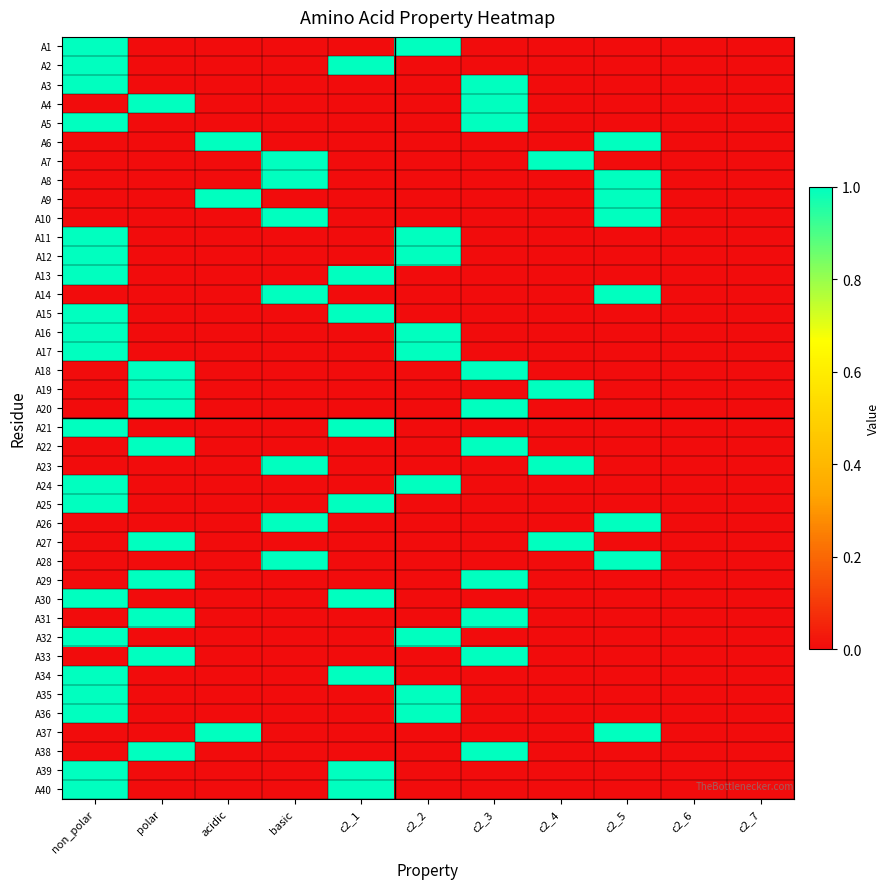

Reading right to left, extract all data points from this chart.

A1: c2_7=0	c2_6=0	c2_5=0	c2_4=0	c2_3=0	c2_2=1	c2_1=0	basic=0	acidic=0	polar=0	non_polar=1
A2: c2_7=0	c2_6=0	c2_5=0	c2_4=0	c2_3=0	c2_2=0	c2_1=1	basic=0	acidic=0	polar=0	non_polar=1
A3: c2_7=0	c2_6=0	c2_5=0	c2_4=0	c2_3=1	c2_2=0	c2_1=0	basic=0	acidic=0	polar=0	non_polar=1
A4: c2_7=0	c2_6=0	c2_5=0	c2_4=0	c2_3=1	c2_2=0	c2_1=0	basic=0	acidic=0	polar=1	non_polar=0
A5: c2_7=0	c2_6=0	c2_5=0	c2_4=0	c2_3=1	c2_2=0	c2_1=0	basic=0	acidic=0	polar=0	non_polar=1
A6: c2_7=0	c2_6=0	c2_5=1	c2_4=0	c2_3=0	c2_2=0	c2_1=0	basic=0	acidic=1	polar=0	non_polar=0
A7: c2_7=0	c2_6=0	c2_5=0	c2_4=1	c2_3=0	c2_2=0	c2_1=0	basic=1	acidic=0	polar=0	non_polar=0
A8: c2_7=0	c2_6=0	c2_5=1	c2_4=0	c2_3=0	c2_2=0	c2_1=0	basic=1	acidic=0	polar=0	non_polar=0
A9: c2_7=0	c2_6=0	c2_5=1	c2_4=0	c2_3=0	c2_2=0	c2_1=0	basic=0	acidic=1	polar=0	non_polar=0
A10: c2_7=0	c2_6=0	c2_5=1	c2_4=0	c2_3=0	c2_2=0	c2_1=0	basic=1	acidic=0	polar=0	non_polar=0
A11: c2_7=0	c2_6=0	c2_5=0	c2_4=0	c2_3=0	c2_2=1	c2_1=0	basic=0	acidic=0	polar=0	non_polar=1
A12: c2_7=0	c2_6=0	c2_5=0	c2_4=0	c2_3=0	c2_2=1	c2_1=0	basic=0	acidic=0	polar=0	non_polar=1
A13: c2_7=0	c2_6=0	c2_5=0	c2_4=0	c2_3=0	c2_2=0	c2_1=1	basic=0	acidic=0	polar=0	non_polar=1
A14: c2_7=0	c2_6=0	c2_5=1	c2_4=0	c2_3=0	c2_2=0	c2_1=0	basic=1	acidic=0	polar=0	non_polar=0
A15: c2_7=0	c2_6=0	c2_5=0	c2_4=0	c2_3=0	c2_2=0	c2_1=1	basic=0	acidic=0	polar=0	non_polar=1
A16: c2_7=0	c2_6=0	c2_5=0	c2_4=0	c2_3=0	c2_2=1	c2_1=0	basic=0	acidic=0	polar=0	non_polar=1
A17: c2_7=0	c2_6=0	c2_5=0	c2_4=0	c2_3=0	c2_2=1	c2_1=0	basic=0	acidic=0	polar=0	non_polar=1
A18: c2_7=0	c2_6=0	c2_5=0	c2_4=0	c2_3=1	c2_2=0	c2_1=0	basic=0	acidic=0	polar=1	non_polar=0
A19: c2_7=0	c2_6=0	c2_5=0	c2_4=1	c2_3=0	c2_2=0	c2_1=0	basic=0	acidic=0	polar=1	non_polar=0
A20: c2_7=0	c2_6=0	c2_5=0	c2_4=0	c2_3=1	c2_2=0	c2_1=0	basic=0	acidic=0	polar=1	non_polar=0
A21: c2_7=0	c2_6=0	c2_5=0	c2_4=0	c2_3=0	c2_2=0	c2_1=1	basic=0	acidic=0	polar=0	non_polar=1
A22: c2_7=0	c2_6=0	c2_5=0	c2_4=0	c2_3=1	c2_2=0	c2_1=0	basic=0	acidic=0	polar=1	non_polar=0
A23: c2_7=0	c2_6=0	c2_5=0	c2_4=1	c2_3=0	c2_2=0	c2_1=0	basic=1	acidic=0	polar=0	non_polar=0
A24: c2_7=0	c2_6=0	c2_5=0	c2_4=0	c2_3=0	c2_2=1	c2_1=0	basic=0	acidic=0	polar=0	non_polar=1
A25: c2_7=0	c2_6=0	c2_5=0	c2_4=0	c2_3=0	c2_2=0	c2_1=1	basic=0	acidic=0	polar=0	non_polar=1
A26: c2_7=0	c2_6=0	c2_5=1	c2_4=0	c2_3=0	c2_2=0	c2_1=0	basic=1	acidic=0	polar=0	non_polar=0
A27: c2_7=0	c2_6=0	c2_5=0	c2_4=1	c2_3=0	c2_2=0	c2_1=0	basic=0	acidic=0	polar=1	non_polar=0
A28: c2_7=0	c2_6=0	c2_5=1	c2_4=0	c2_3=0	c2_2=0	c2_1=0	basic=1	acidic=0	polar=0	non_polar=0
A29: c2_7=0	c2_6=0	c2_5=0	c2_4=0	c2_3=1	c2_2=0	c2_1=0	basic=0	acidic=0	polar=1	non_polar=0
A30: c2_7=0	c2_6=0	c2_5=0	c2_4=0	c2_3=0	c2_2=0	c2_1=1	basic=0	acidic=0	polar=0	non_polar=1
A31: c2_7=0	c2_6=0	c2_5=0	c2_4=0	c2_3=1	c2_2=0	c2_1=0	basic=0	acidic=0	polar=1	non_polar=0
A32: c2_7=0	c2_6=0	c2_5=0	c2_4=0	c2_3=0	c2_2=1	c2_1=0	basic=0	acidic=0	polar=0	non_polar=1
A33: c2_7=0	c2_6=0	c2_5=0	c2_4=0	c2_3=1	c2_2=0	c2_1=0	basic=0	acidic=0	polar=1	non_polar=0
A34: c2_7=0	c2_6=0	c2_5=0	c2_4=0	c2_3=0	c2_2=0	c2_1=1	basic=0	acidic=0	polar=0	non_polar=1
A35: c2_7=0	c2_6=0	c2_5=0	c2_4=0	c2_3=0	c2_2=1	c2_1=0	basic=0	acidic=0	polar=0	non_polar=1
A36: c2_7=0	c2_6=0	c2_5=0	c2_4=0	c2_3=0	c2_2=1	c2_1=0	basic=0	acidic=0	polar=0	non_polar=1
A37: c2_7=0	c2_6=0	c2_5=1	c2_4=0	c2_3=0	c2_2=0	c2_1=0	basic=0	acidic=1	polar=0	non_polar=0
A38: c2_7=0	c2_6=0	c2_5=0	c2_4=0	c2_3=1	c2_2=0	c2_1=0	basic=0	acidic=0	polar=1	non_polar=0
A39: c2_7=0	c2_6=0	c2_5=0	c2_4=0	c2_3=0	c2_2=0	c2_1=1	basic=0	acidic=0	polar=0	non_polar=1
A40: c2_7=0	c2_6=0	c2_5=0	c2_4=0	c2_3=0	c2_2=0	c2_1=1	basic=0	acidic=0	polar=0	non_polar=1